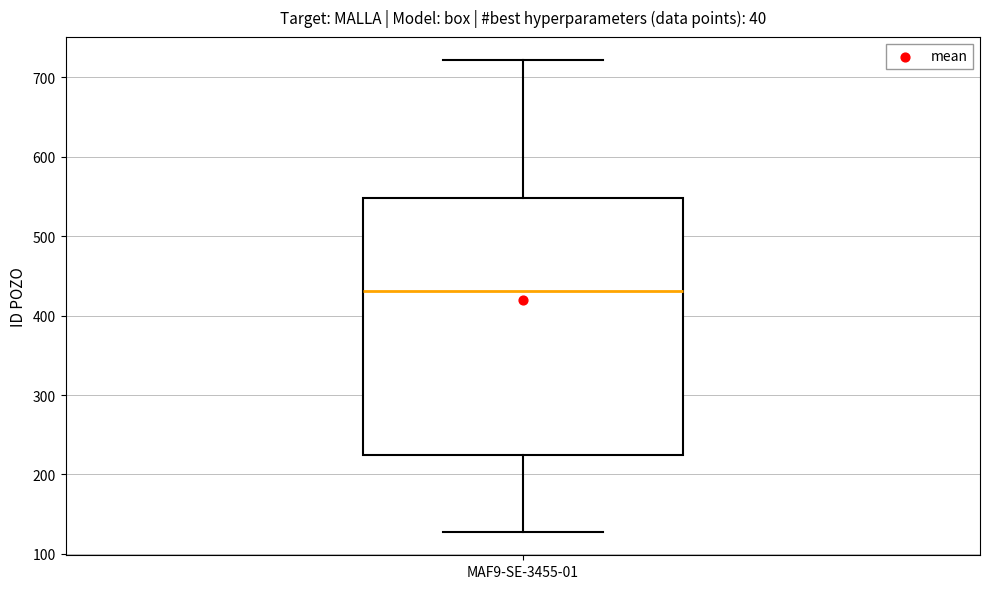

Where is the upper edge of the box for MAF9-SE-3455-01 on the y-axis? The values are not printed on the chart, so give them approximately, as read against the axis.

550